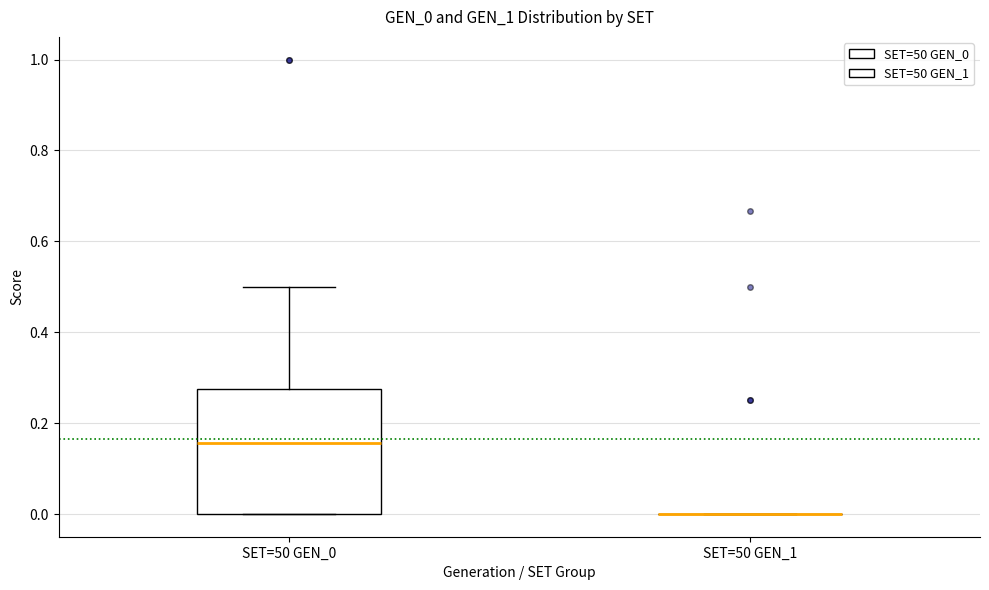

Reading left to right, transcribe this box plot: for each box, give where its median line is, the range the box spans, and where its two whiskers end, as read against the y-axis. The values are not printed on the chart, so give them approximately, as read against the axis.

SET=50 GEN_0: median 0.16, box 0.00 to 0.28, whiskers 0.00 to 0.50
SET=50 GEN_1: box collapsed to a line at 0.00, whiskers 0.00 to 0.00